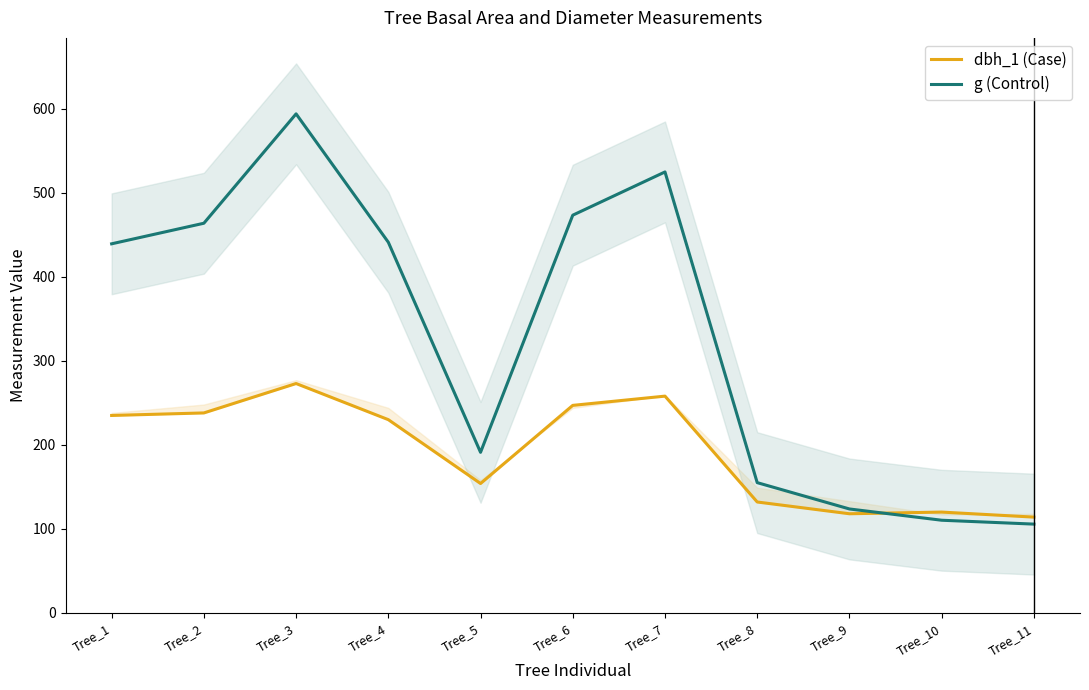

Rank the series at Tree_7 from lowest to highest value.

dbh_1 (Case), g (Control)